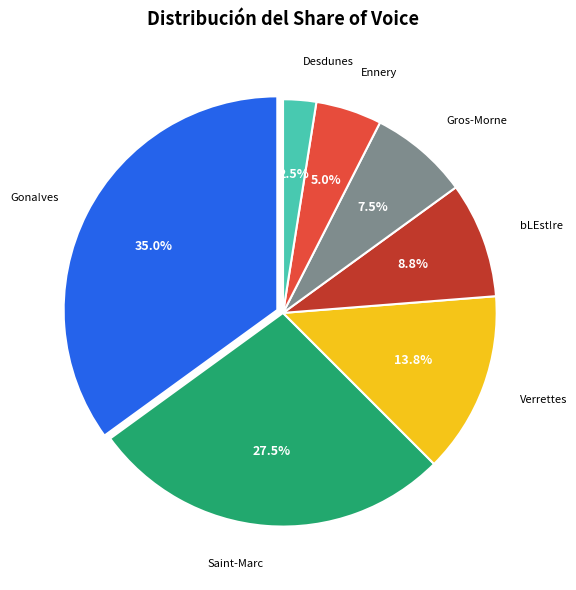

Does any single category account for the majority?

No